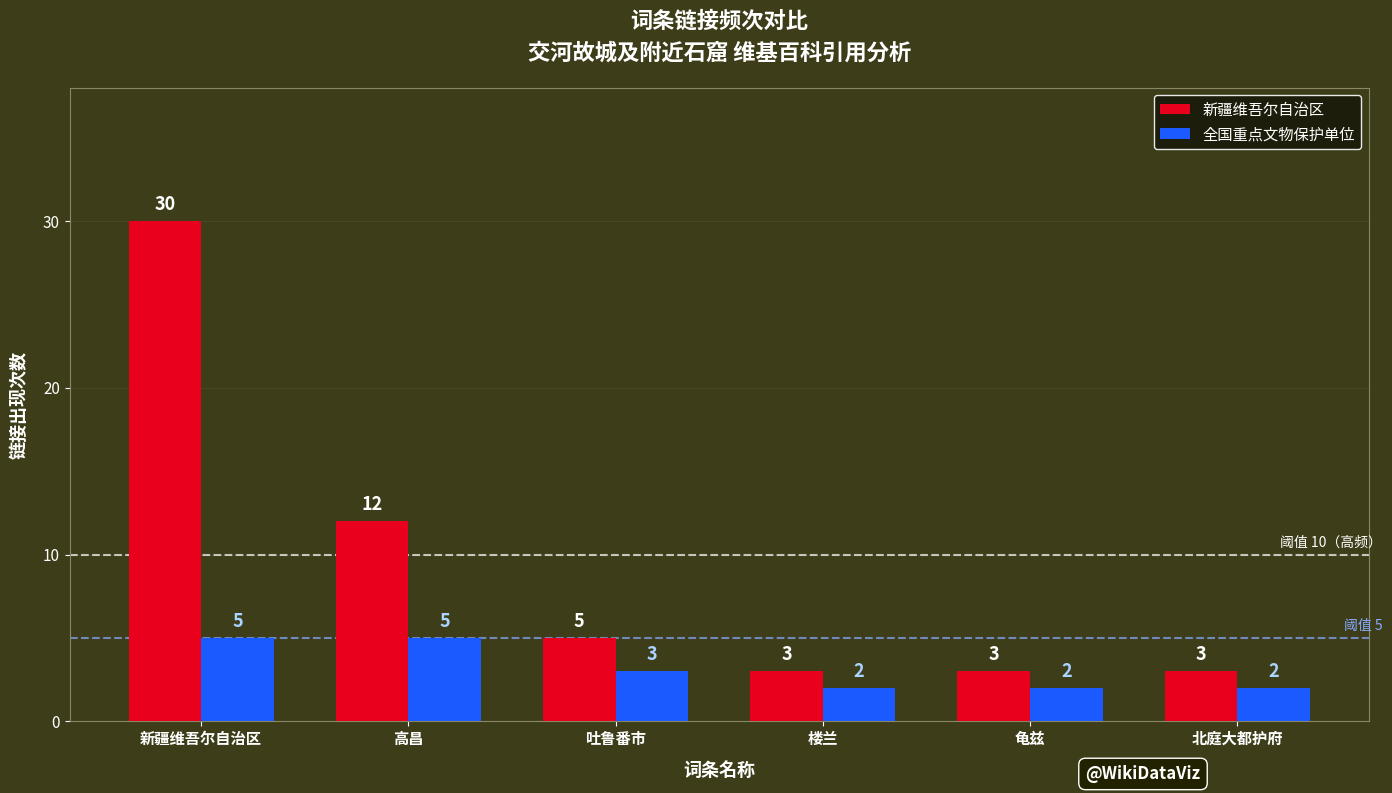

What is the difference between the second highest and minimum values in the 全国重点文物保护单位 series?

3